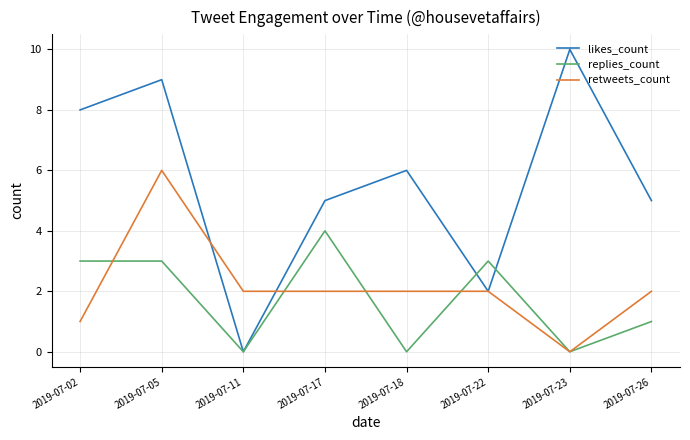

At which category does likes_count reach its first local valley?

2019-07-11